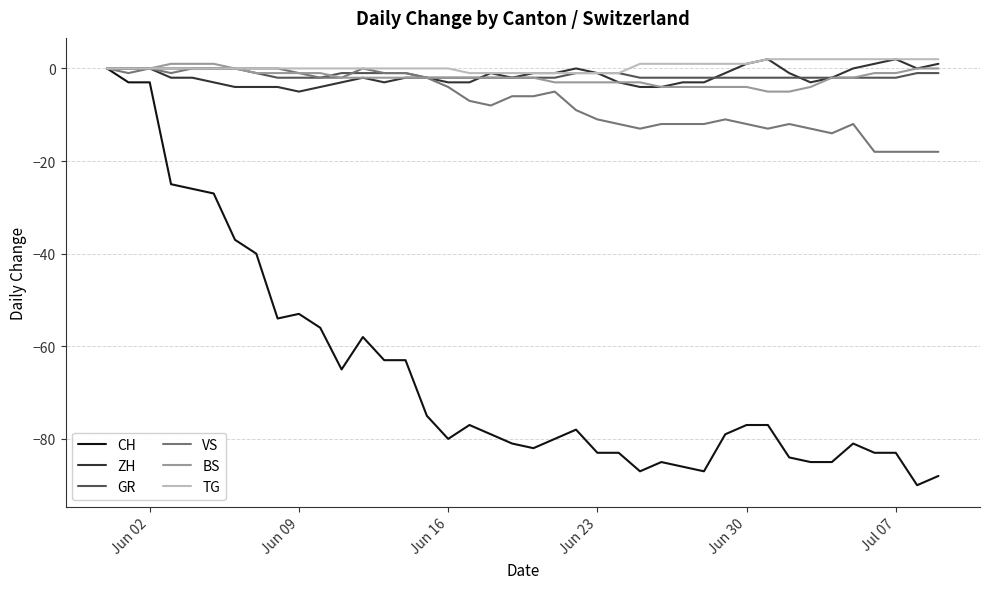

True or false: VS has more than 2 interior local peaks.

True